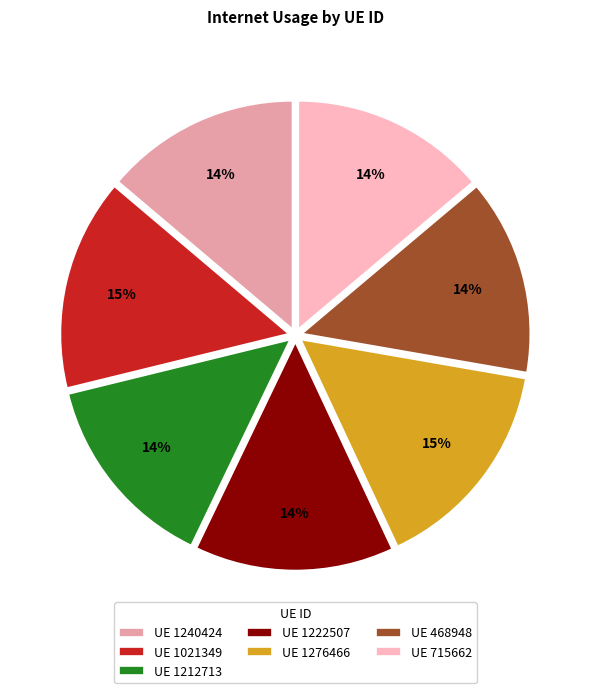

Is there any slice that represents more than half of the pie?

No